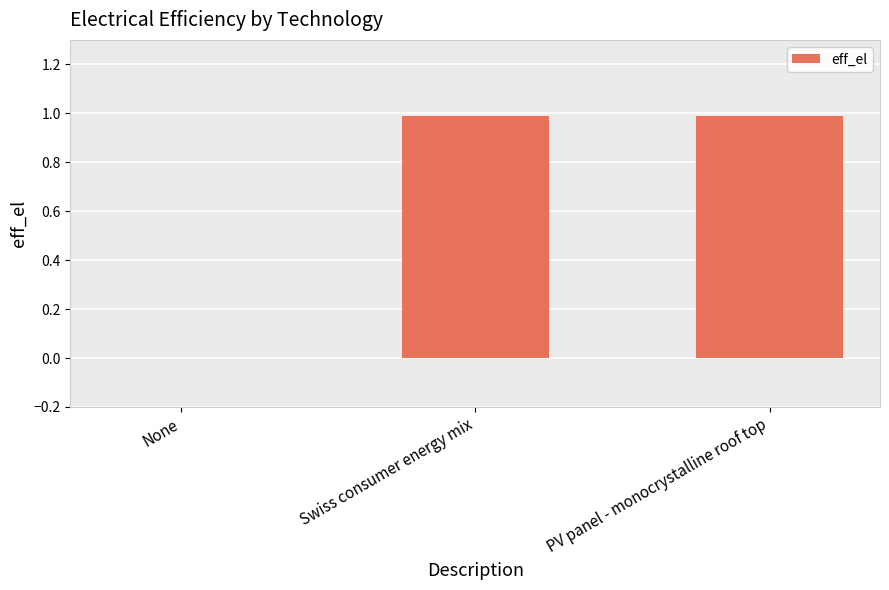

What is the greatest value displayed?

1.0